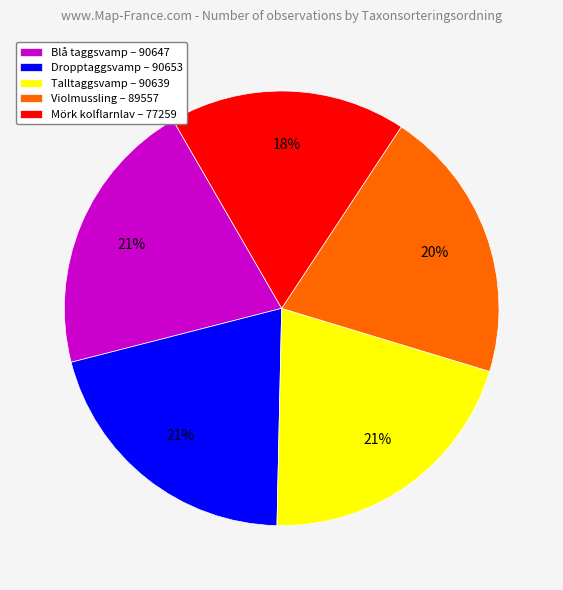

Which category has the smallest portion of the pie?

Mörk kolflarnlav – 77259